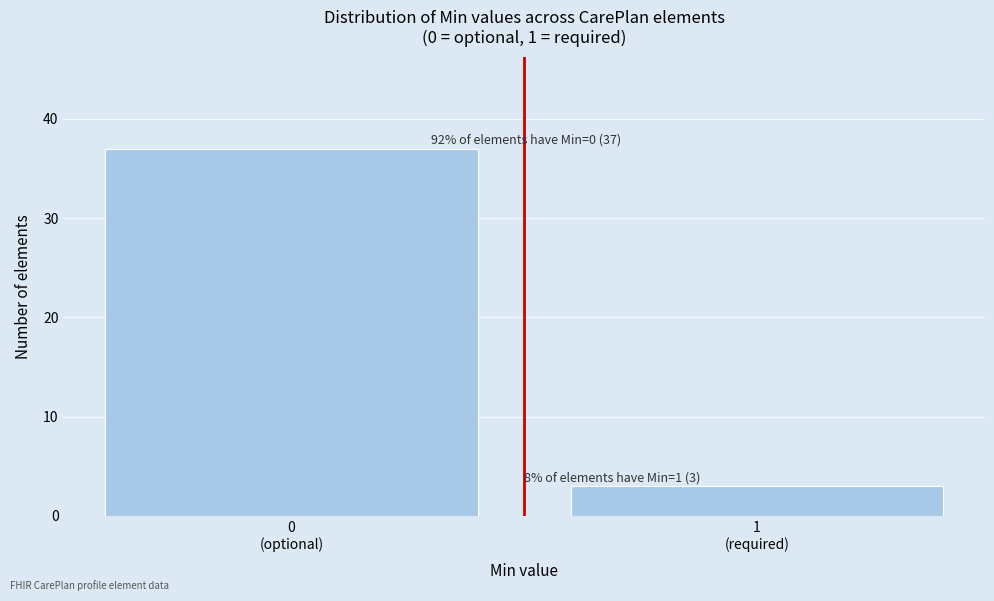

Reading right to left, what are all the values shown in this chart?

3	37